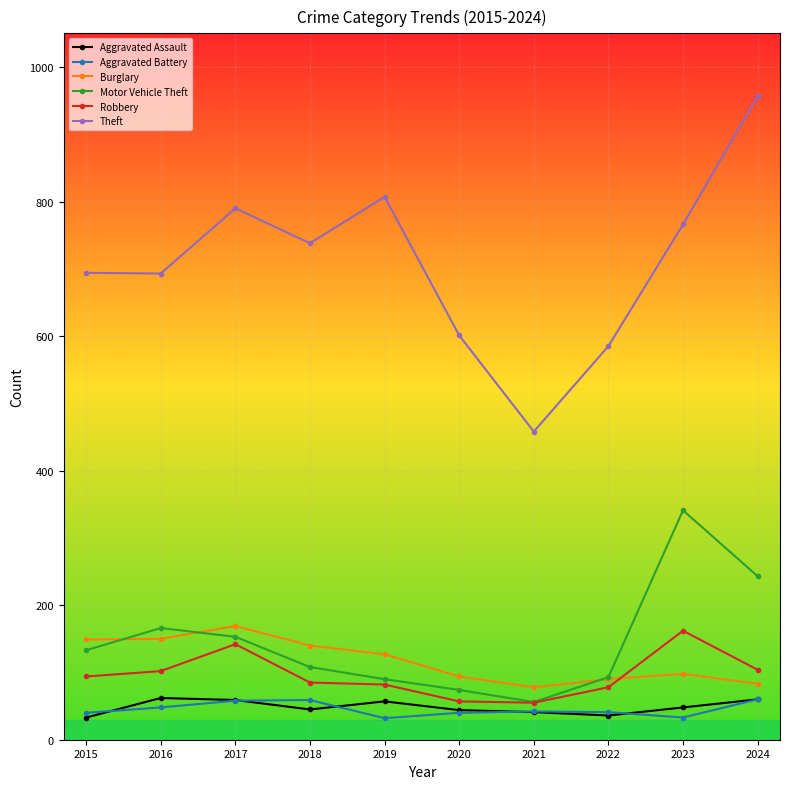

What is the approximate value of Aggravated Assault at 2023, to the nearest 10?

50